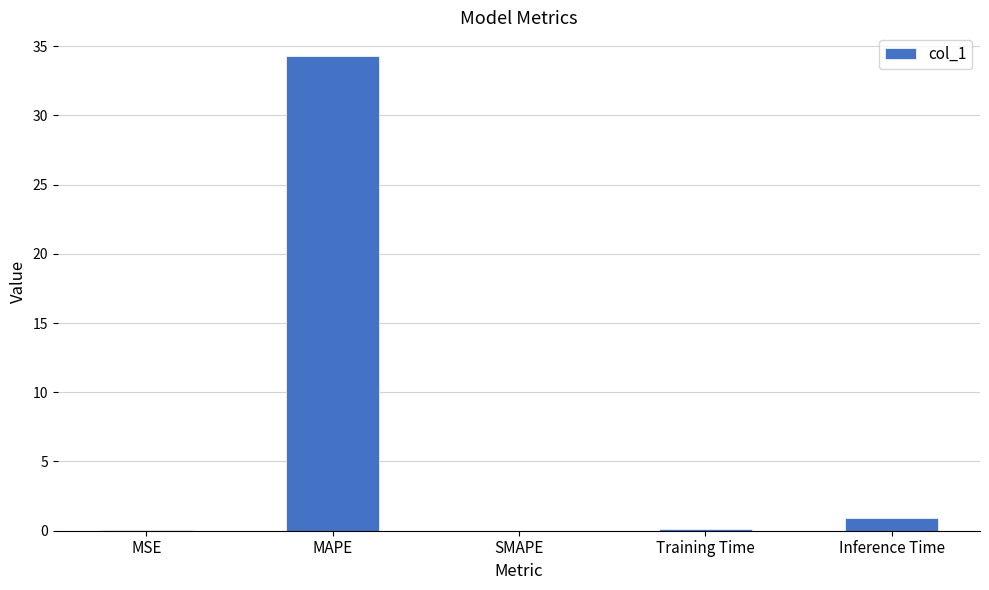

At which label is the value closest to 17?

Inference Time